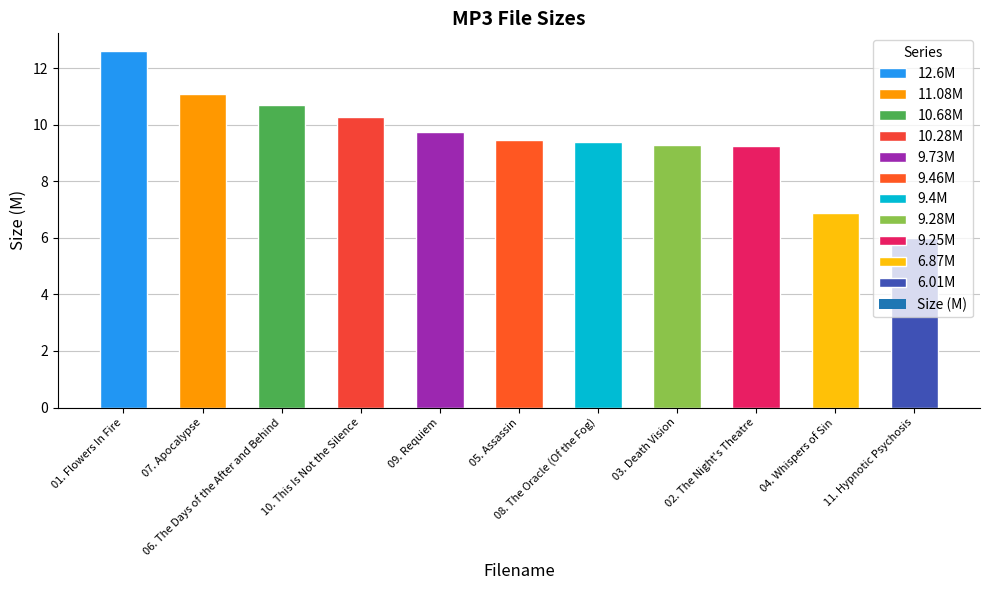

What is the value of the 5th bar from the left?

9.7